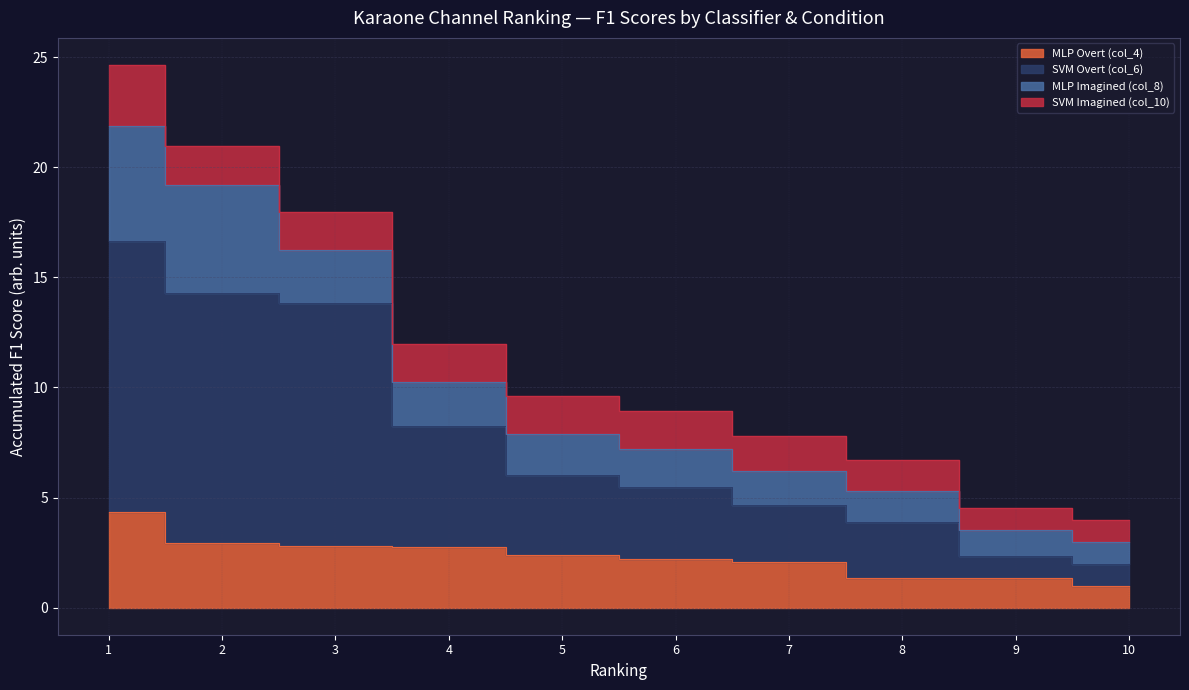

What is the average value of the MLP Overt (col_4) series?

2.3